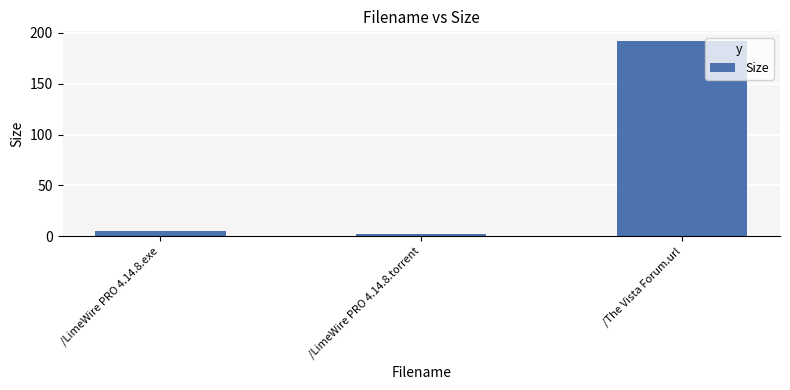

Rank the categories by value from highest to lowest.

/The Vista Forum.url, /LimeWire PRO 4.14.8.exe, /LimeWire PRO 4.14.8.torrent